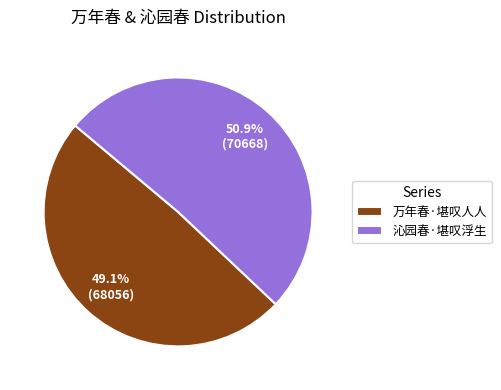

What percentage is the 万年春·堪叹人人 slice, to the nearest percent?

49%